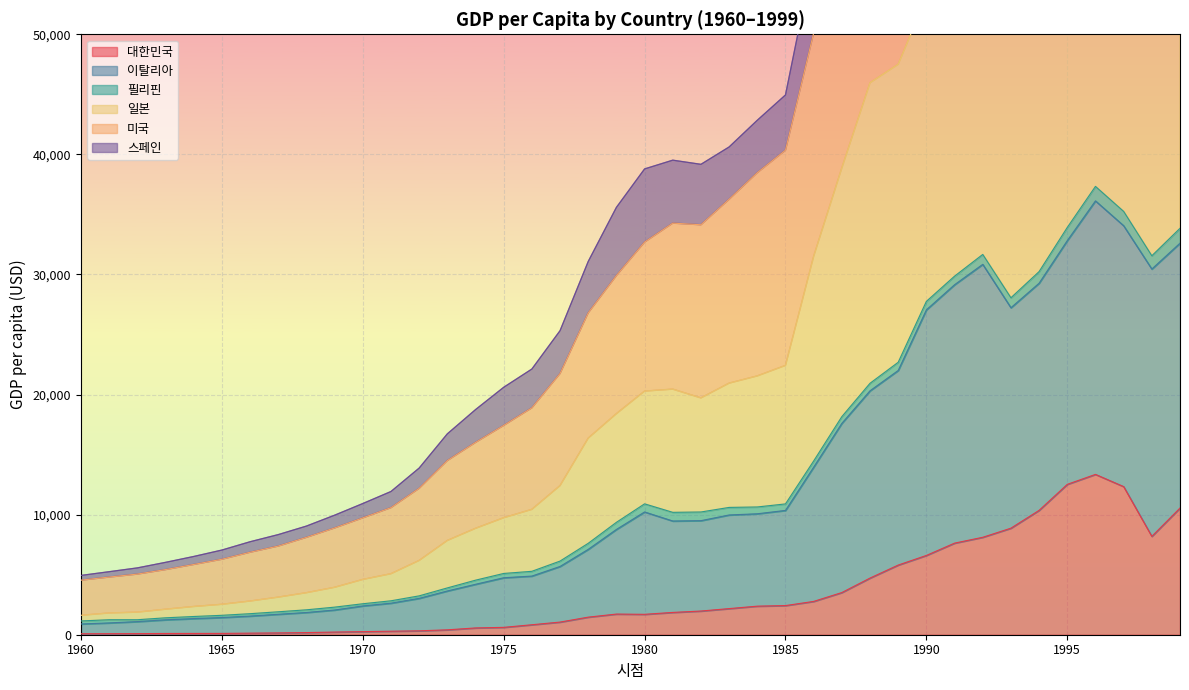

The 대한민국 series shows 613 at 1975. True or false?

True